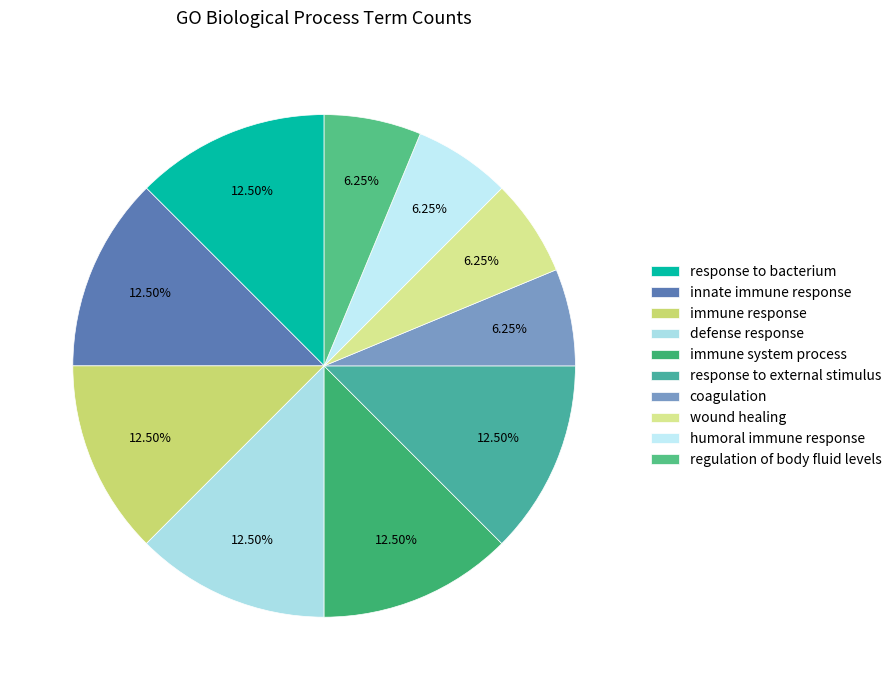

What percentage do immune system process and humoral immune response together represent?

18.8%